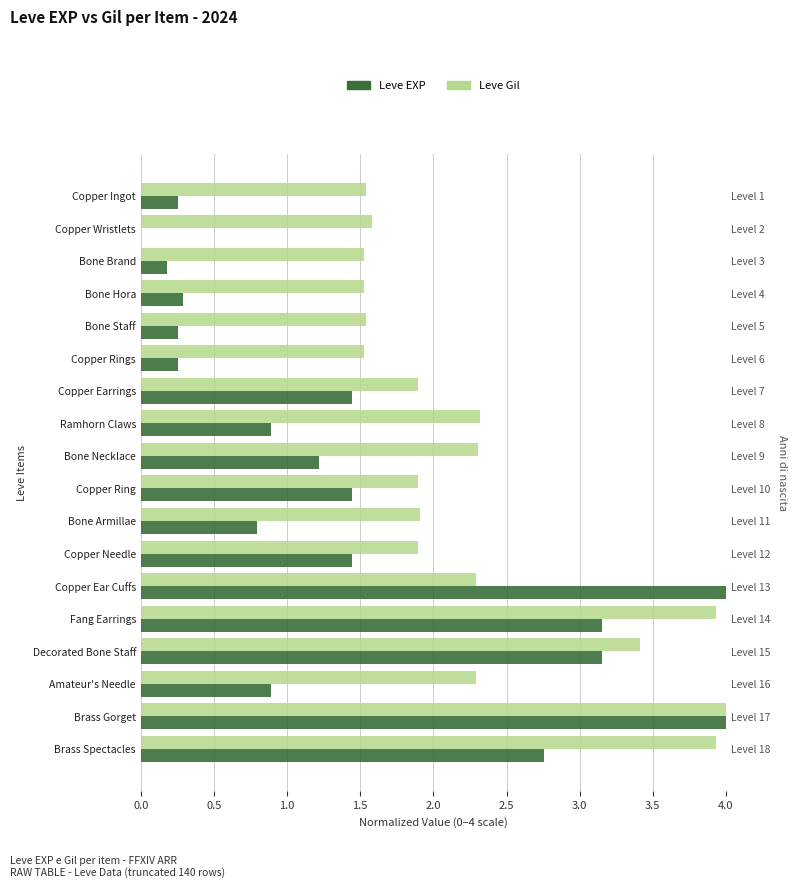

Are the bars grouped side by side (vs. stacked)?

Yes